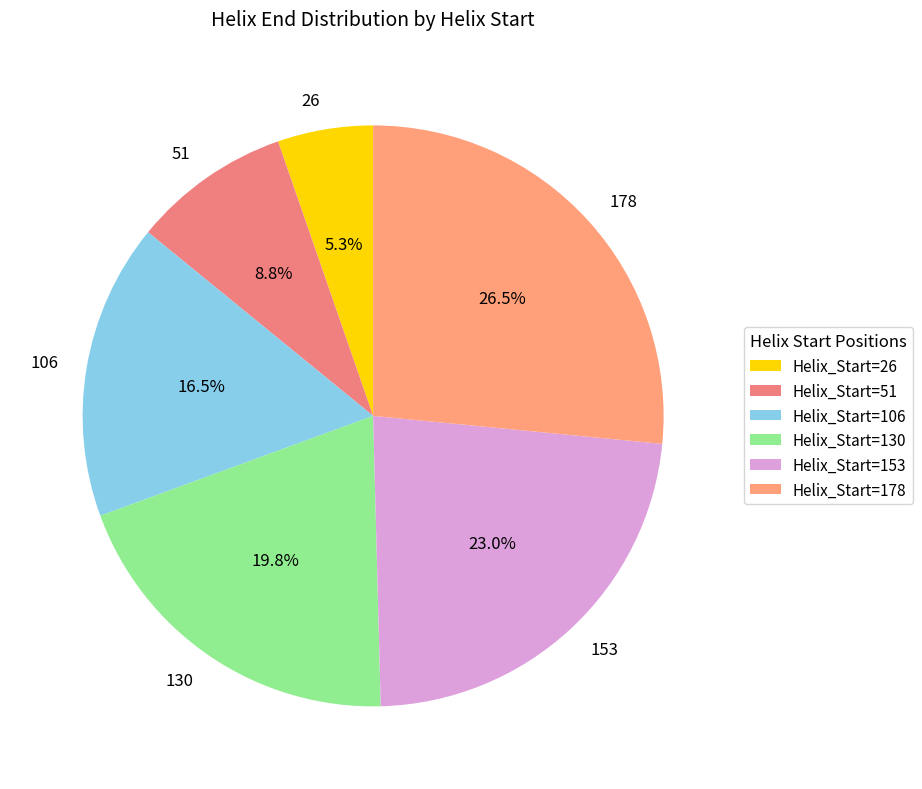

Is there a majority slice in this chart?

No